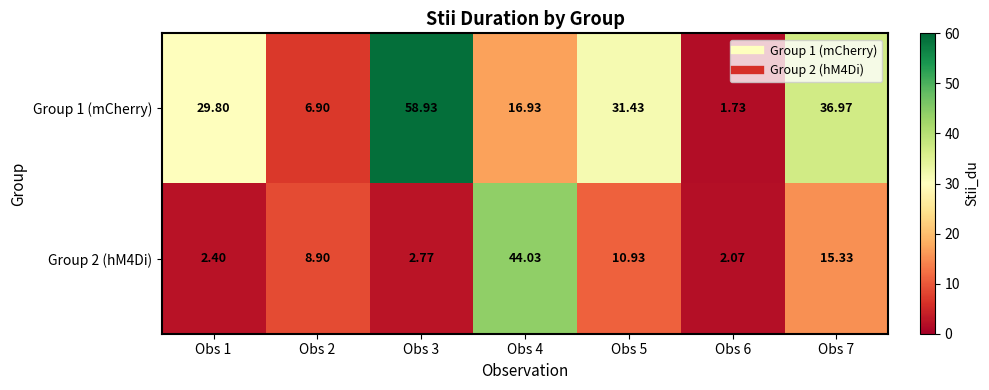

Is the value of Group 2 (hM4Di) at Obs 1 greater than the value of Group 1 (mCherry) at Obs 2?

No